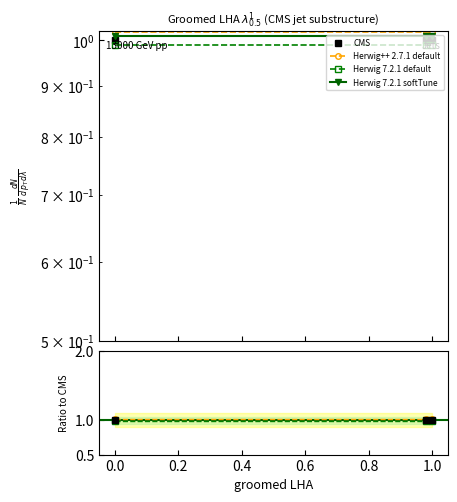

What is the approximate value of Herwig 7.2.1 softTune at 0.0?

1.0